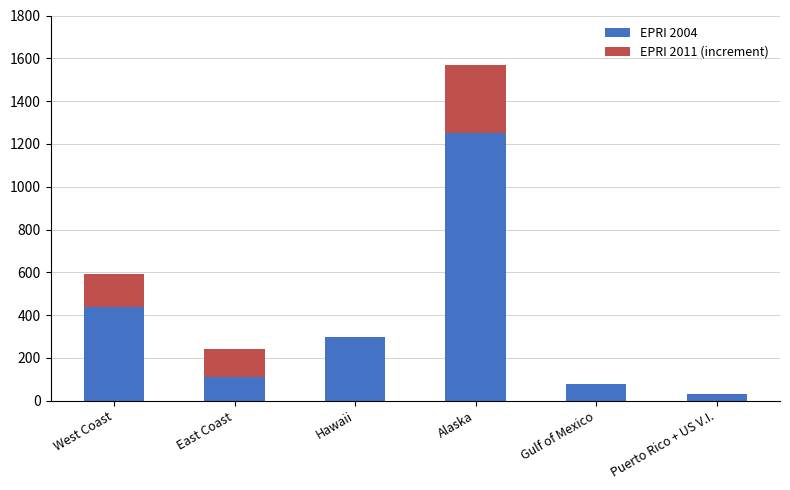

Which category has the highest value in the EPRI 2004 series?

Alaska